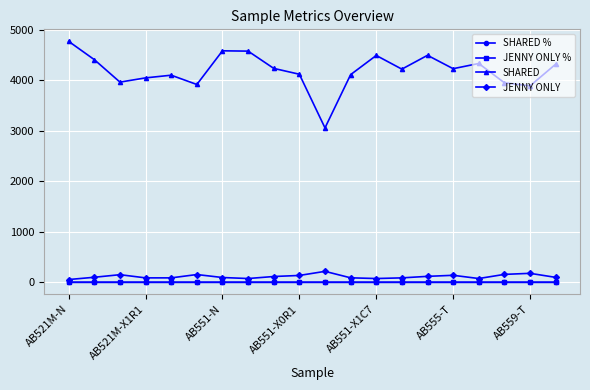

Which series has the widest spread of values?

SHARED